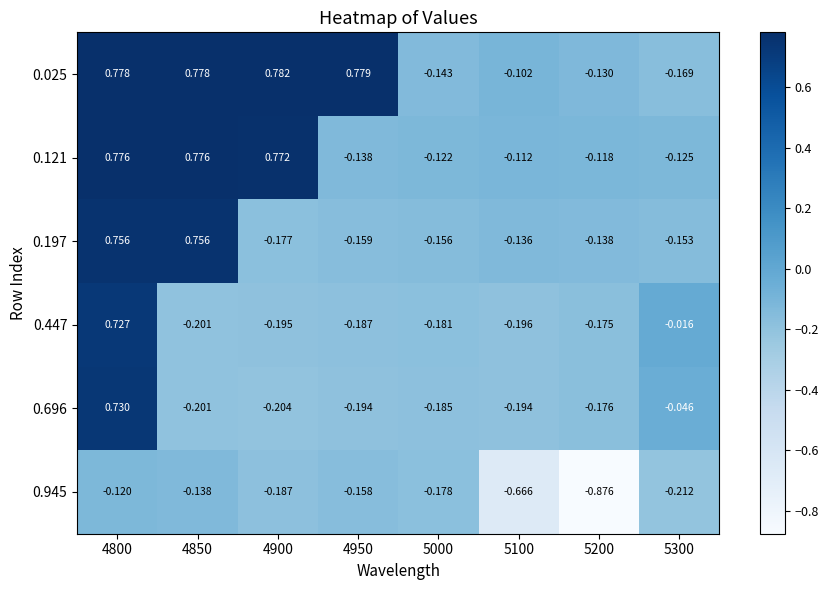

Is the value of 0.025 at 5100 greater than the value of 0.121 at 4800?

No